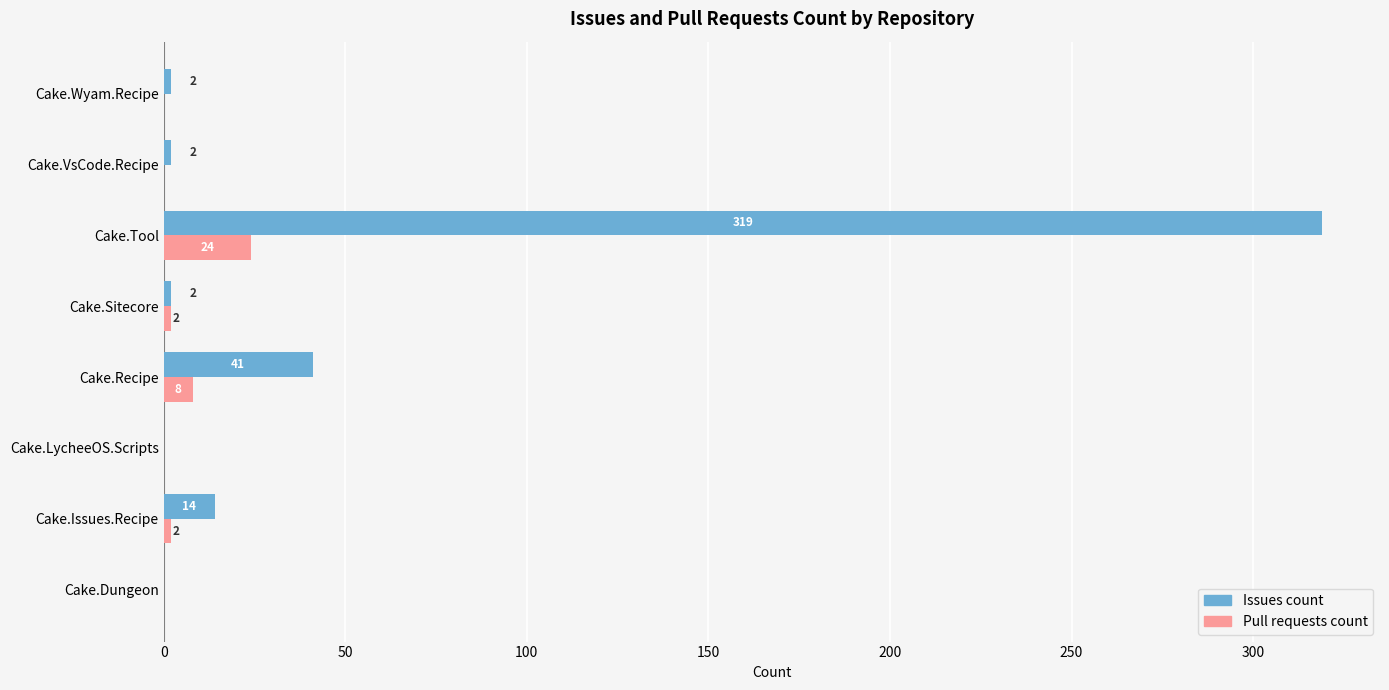

Which series has the widest spread of values?

Issues count